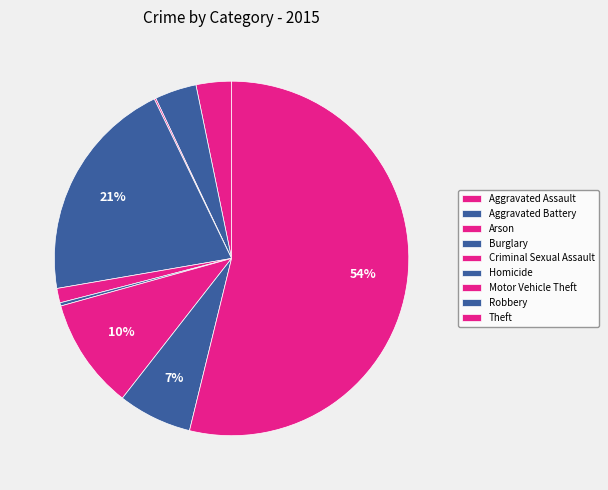

Is it true that Arson is 0% of the pie?

True